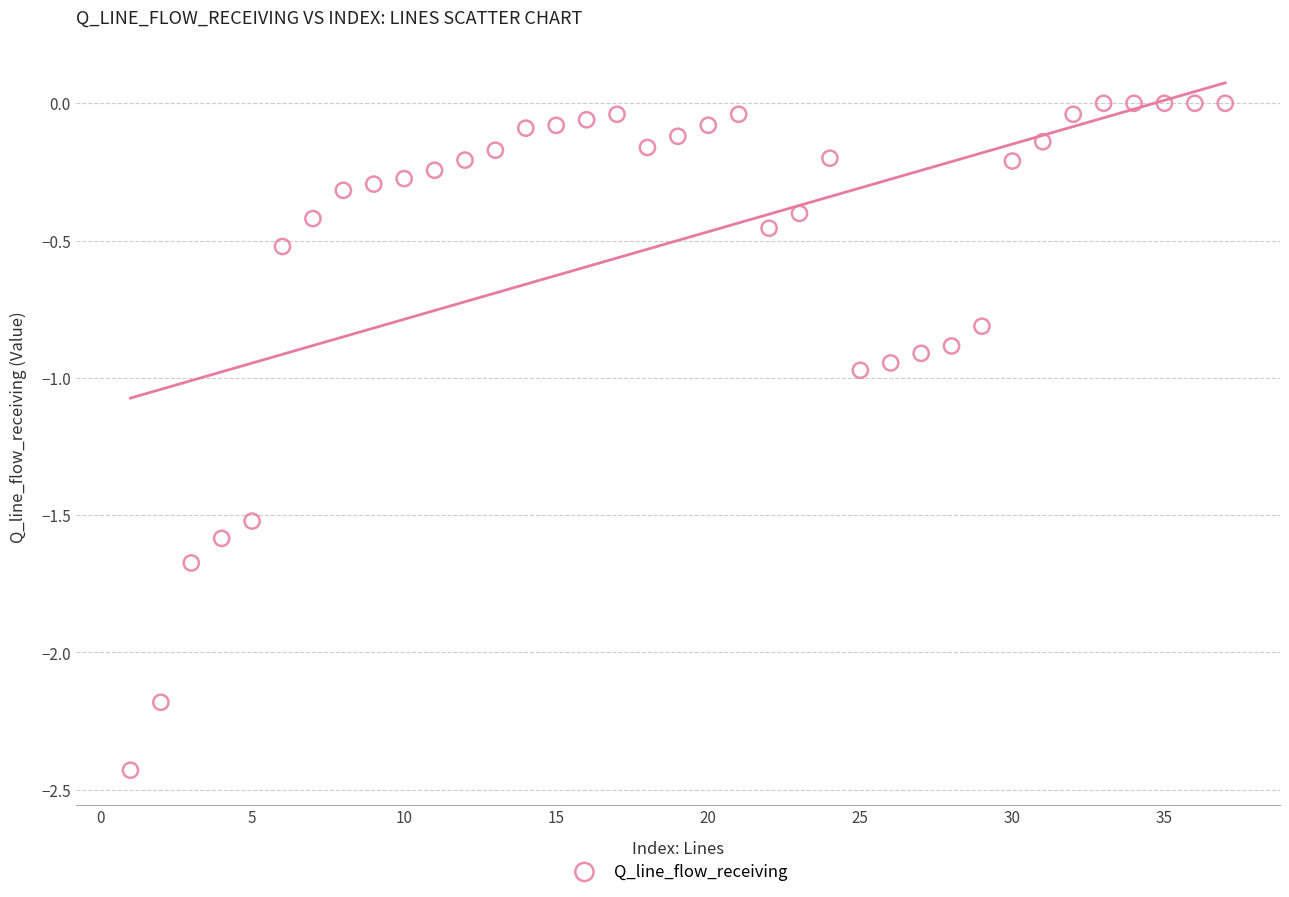

What is the range of Y values (max minus min)?

2.4